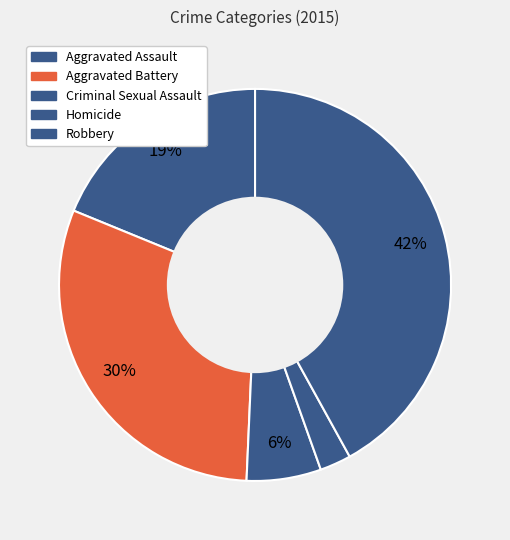

What portion of the pie excludes Robbery?

58.0%